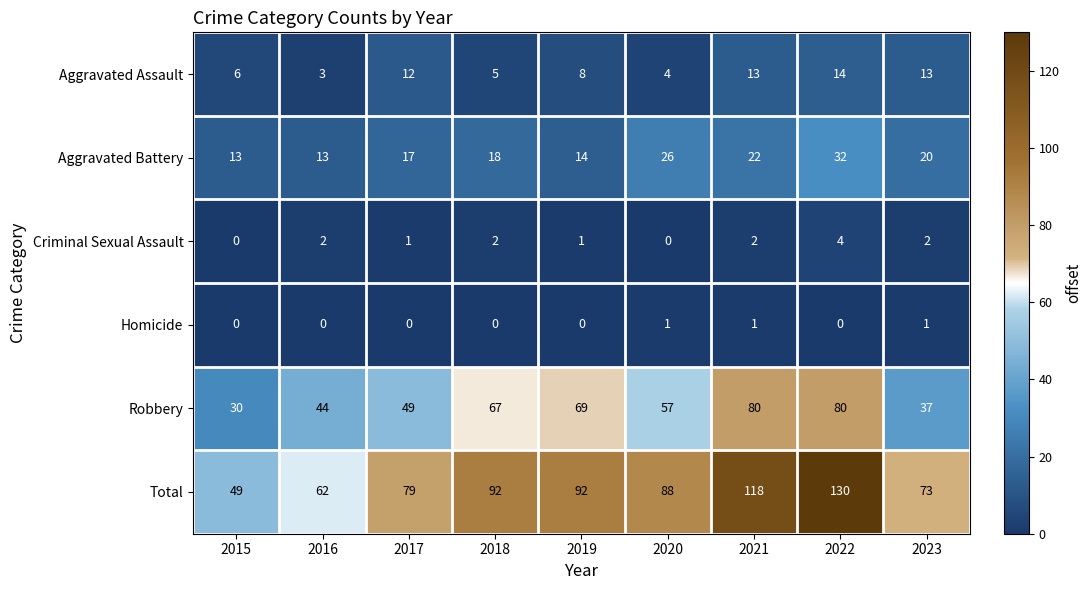

What is the sum of the Total values at 2016 and 2023?

135